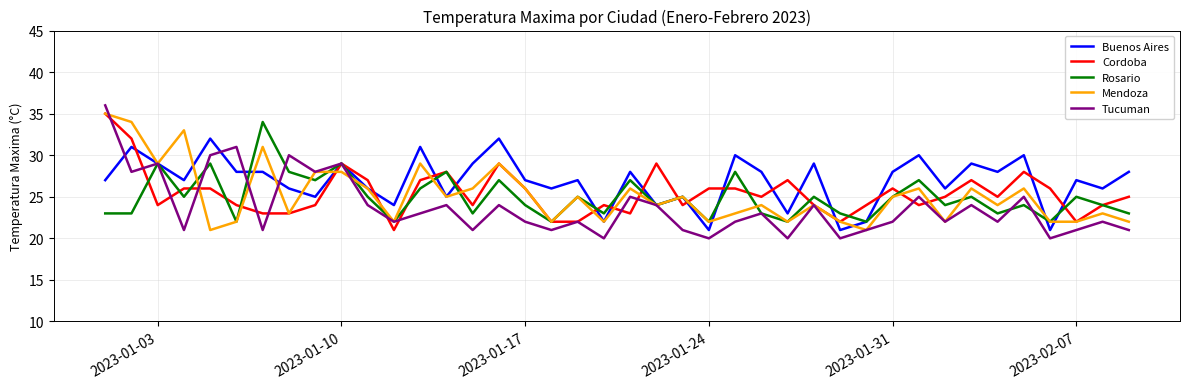

What is the minimum value shown in the chart?

20